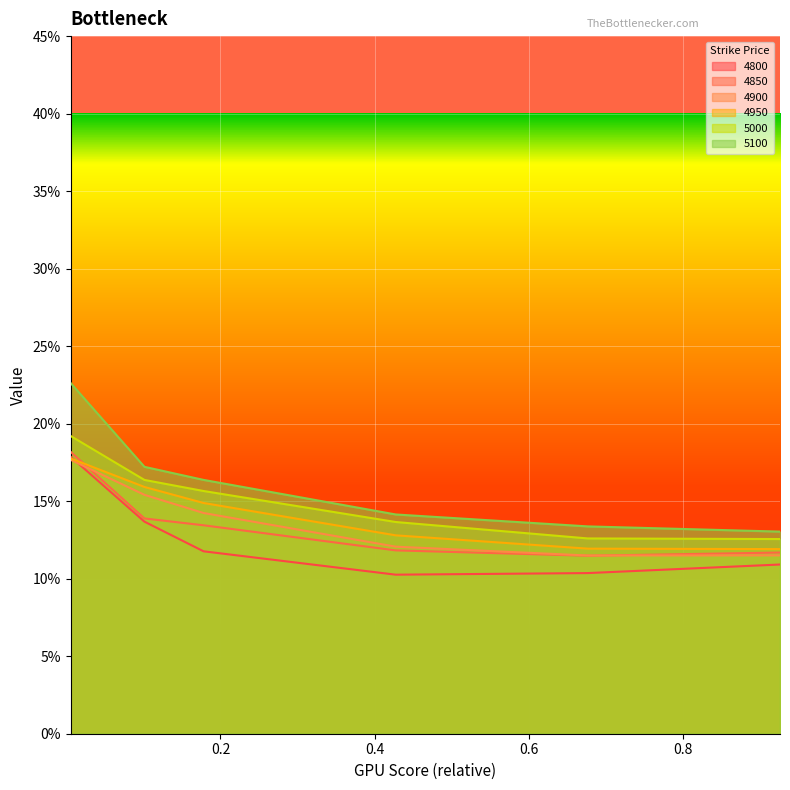

Between 0.005479452054794521 and 0.1780821917808219, which is larger?

0.005479452054794521